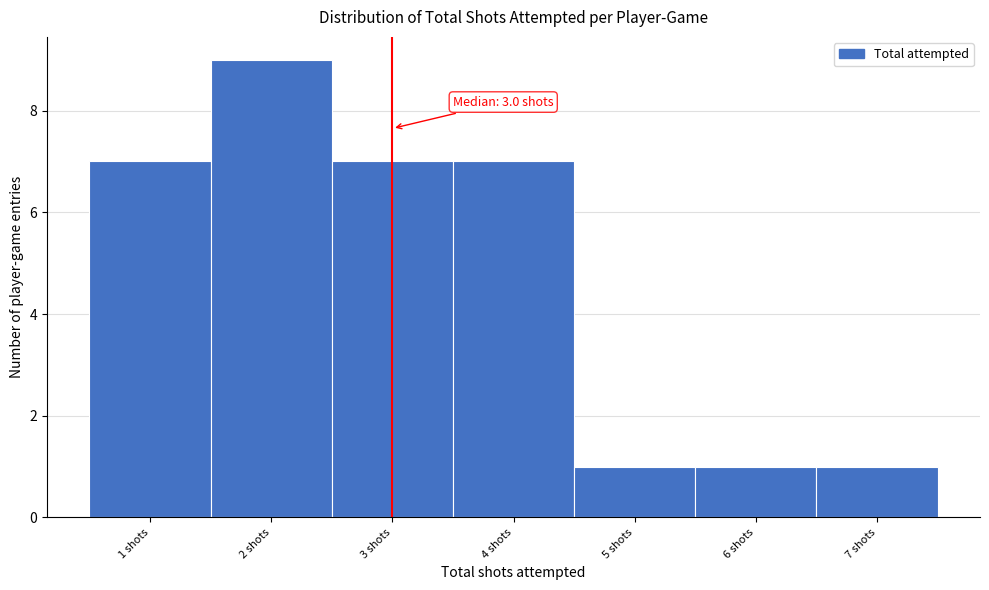

Over which range of the x-axis is the bar tallest?

1.5 to 2.5